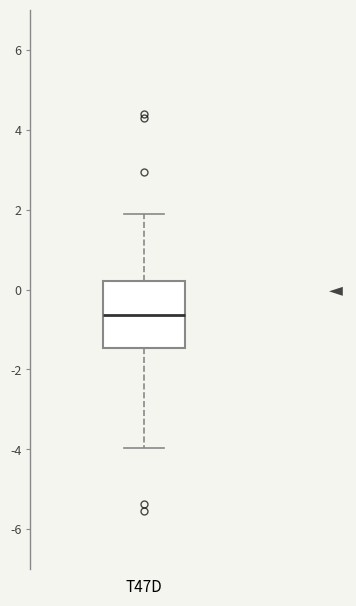

Transcribe this box plot: give where the median line is, the range the box spans, and where the two whiskers end, as read against the y-axis. The values are not printed on the chart, so give them approximately, as read against the axis.

median -0.6, box -1.4 to 0.2, whiskers -4.0 to 1.8